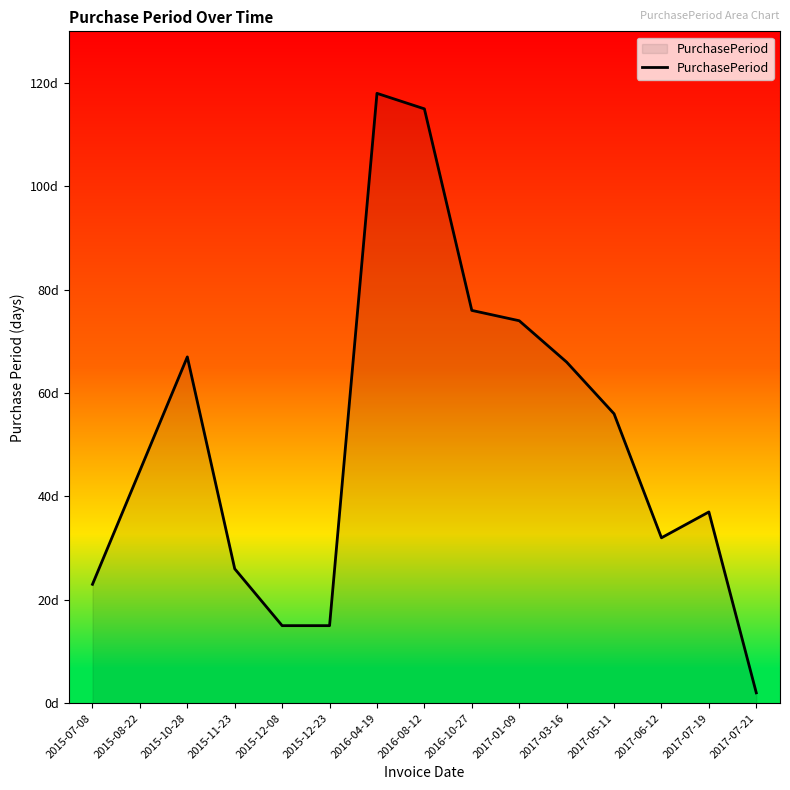

What is the label of the 4th point from the left?

2015-11-23